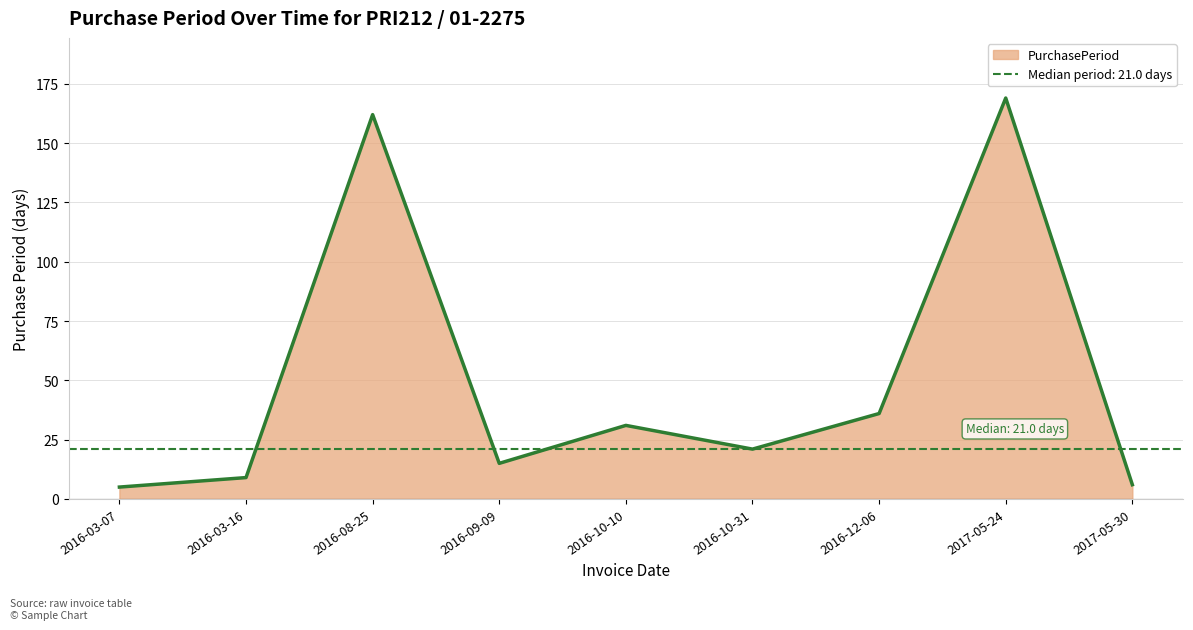

At which category does the chart reach its minimum across all series?

2016-03-07